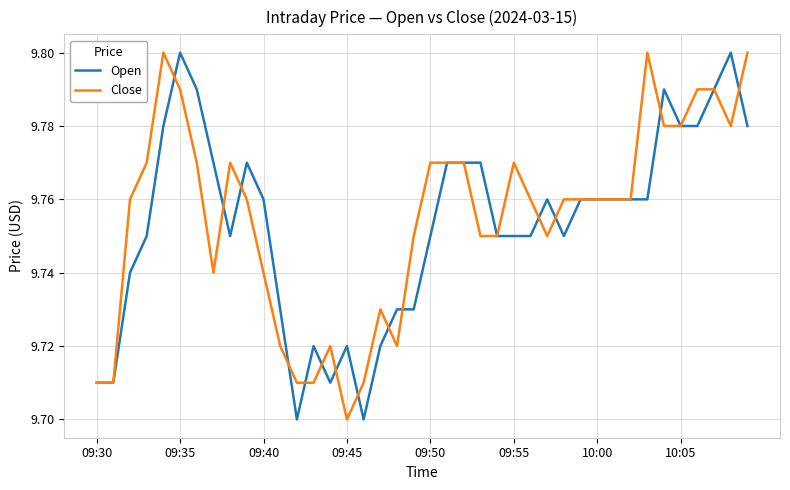

What is the difference between the second highest and second lowest values in the Open series?

0.1